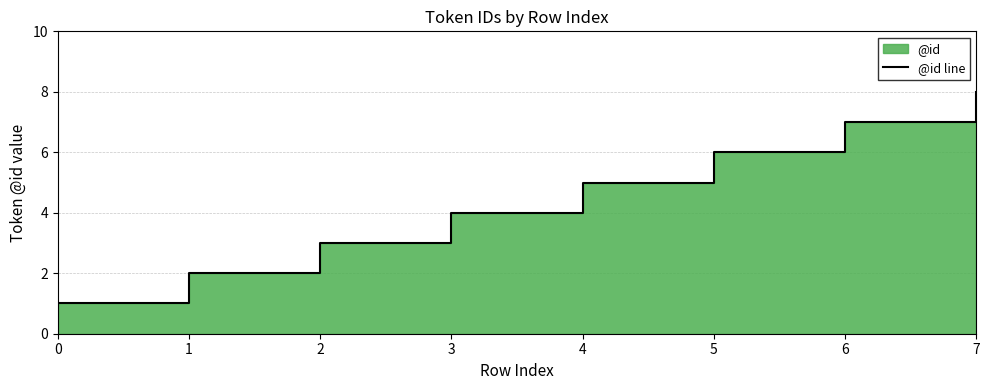

How many values are between 3 and 7?

5